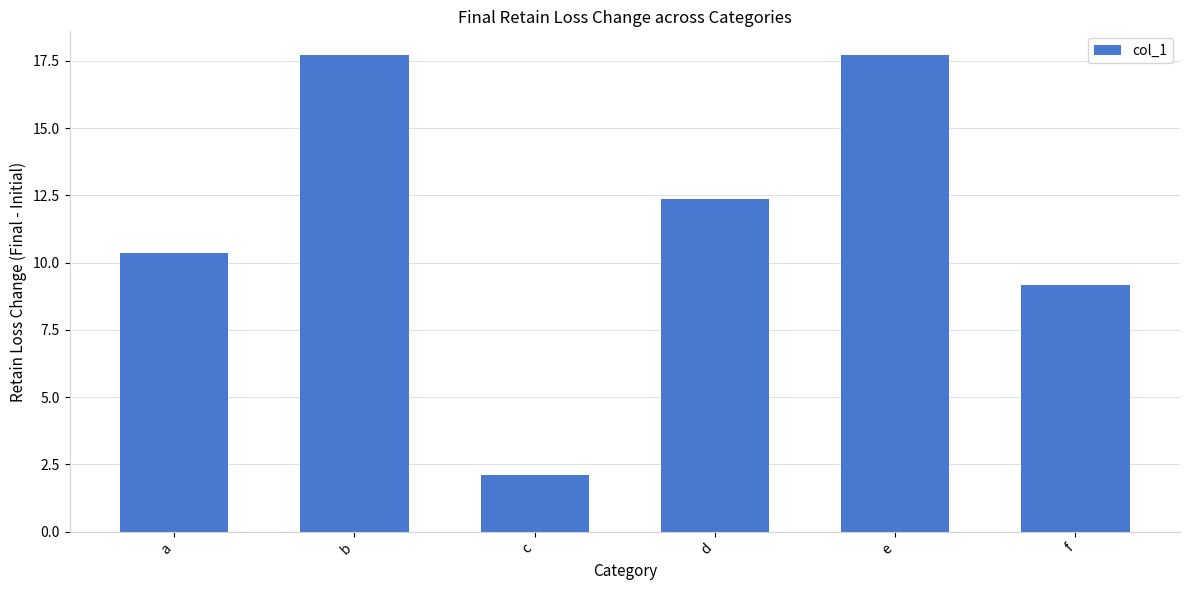

What is the sum of the values at c and e?

19.8